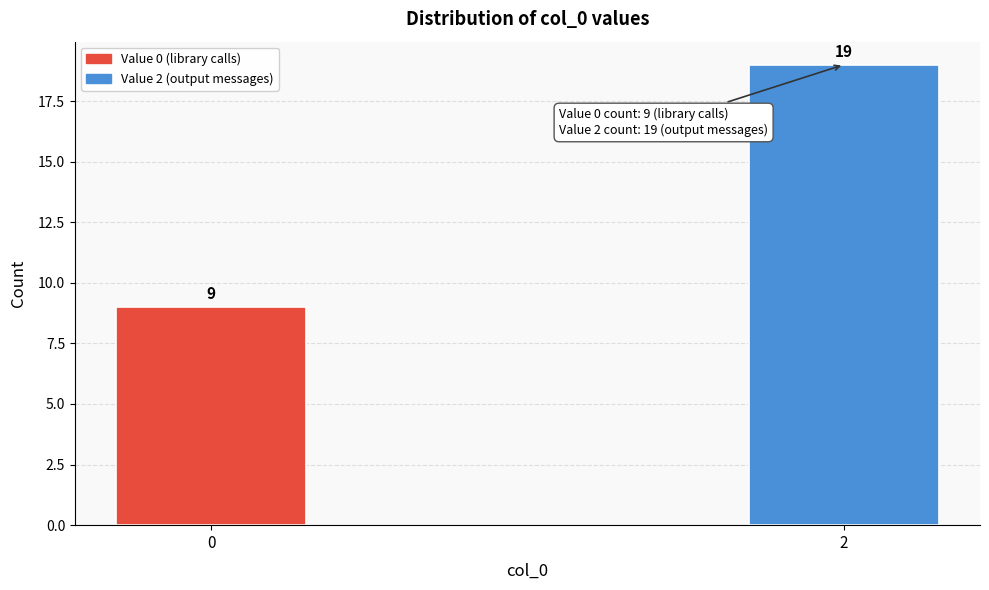

Reading left to right, extract all data points from this chart.

0=9	2=19